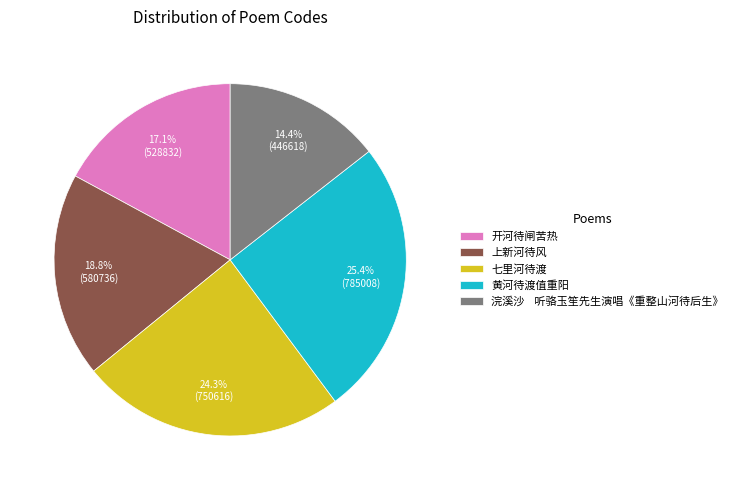

To the nearest percent, what is the difference between the largest and smallest slice percentages?

11%